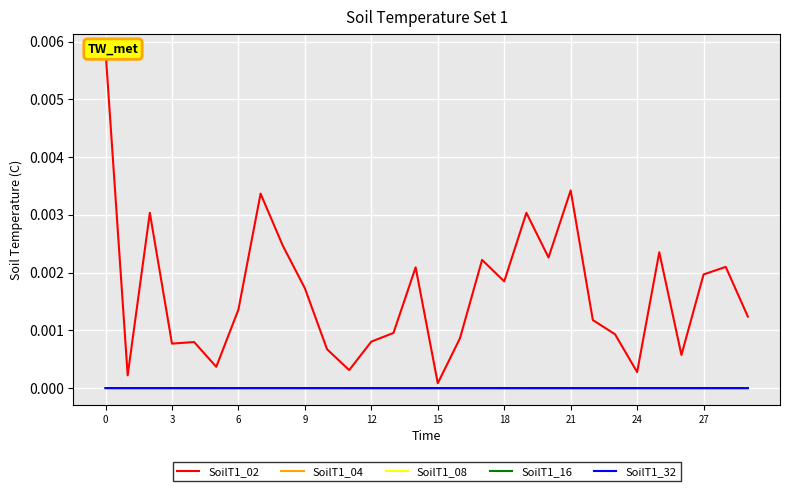

At which category does the chart reach its minimum across all series?

15